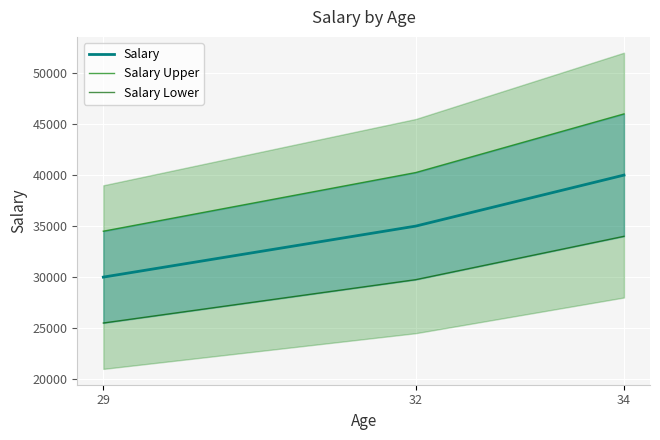

True or false: Salary Lower has a value of 35722 at 29.

False